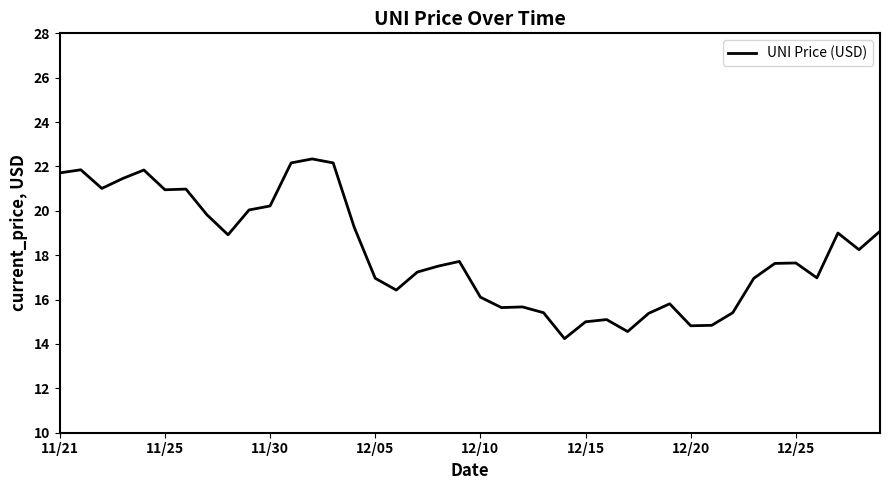

Is this an area chart (filled region under the line)?

No